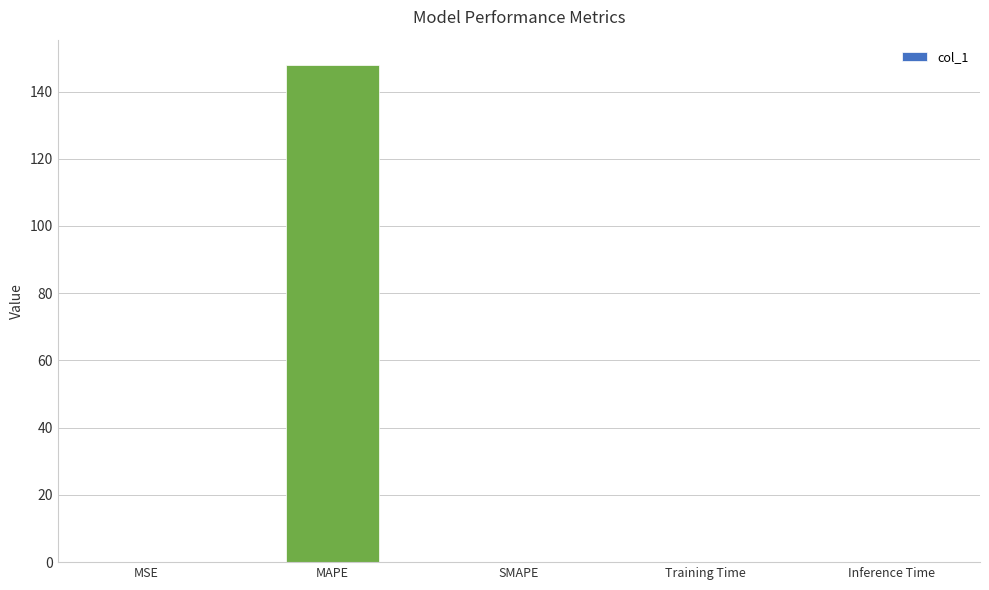

What is the sum of all values?

148.0